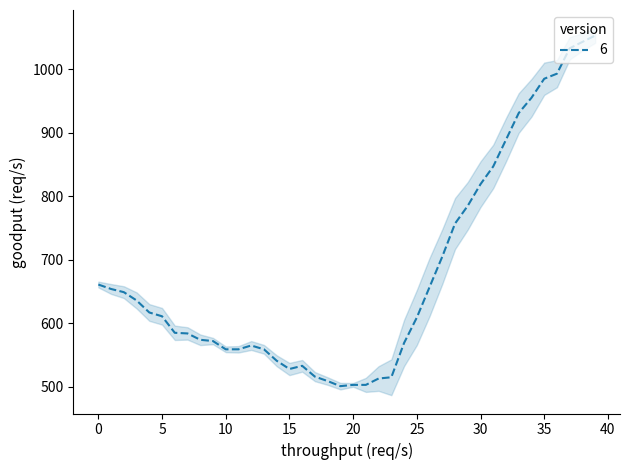

True or false: there are more than 0 points higher than both neighbors.

True